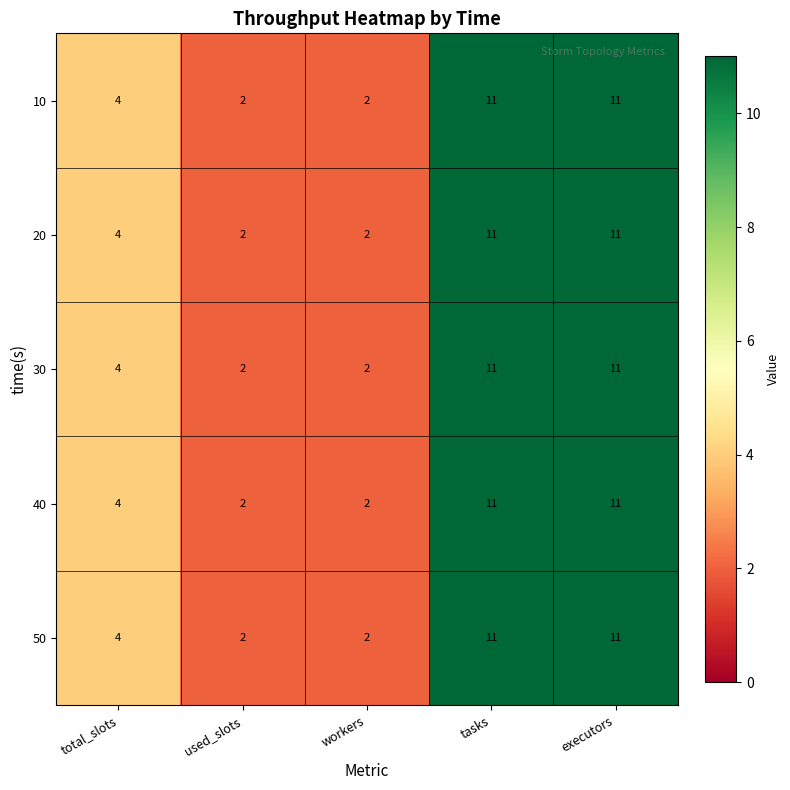

What is the greatest value displayed?

11